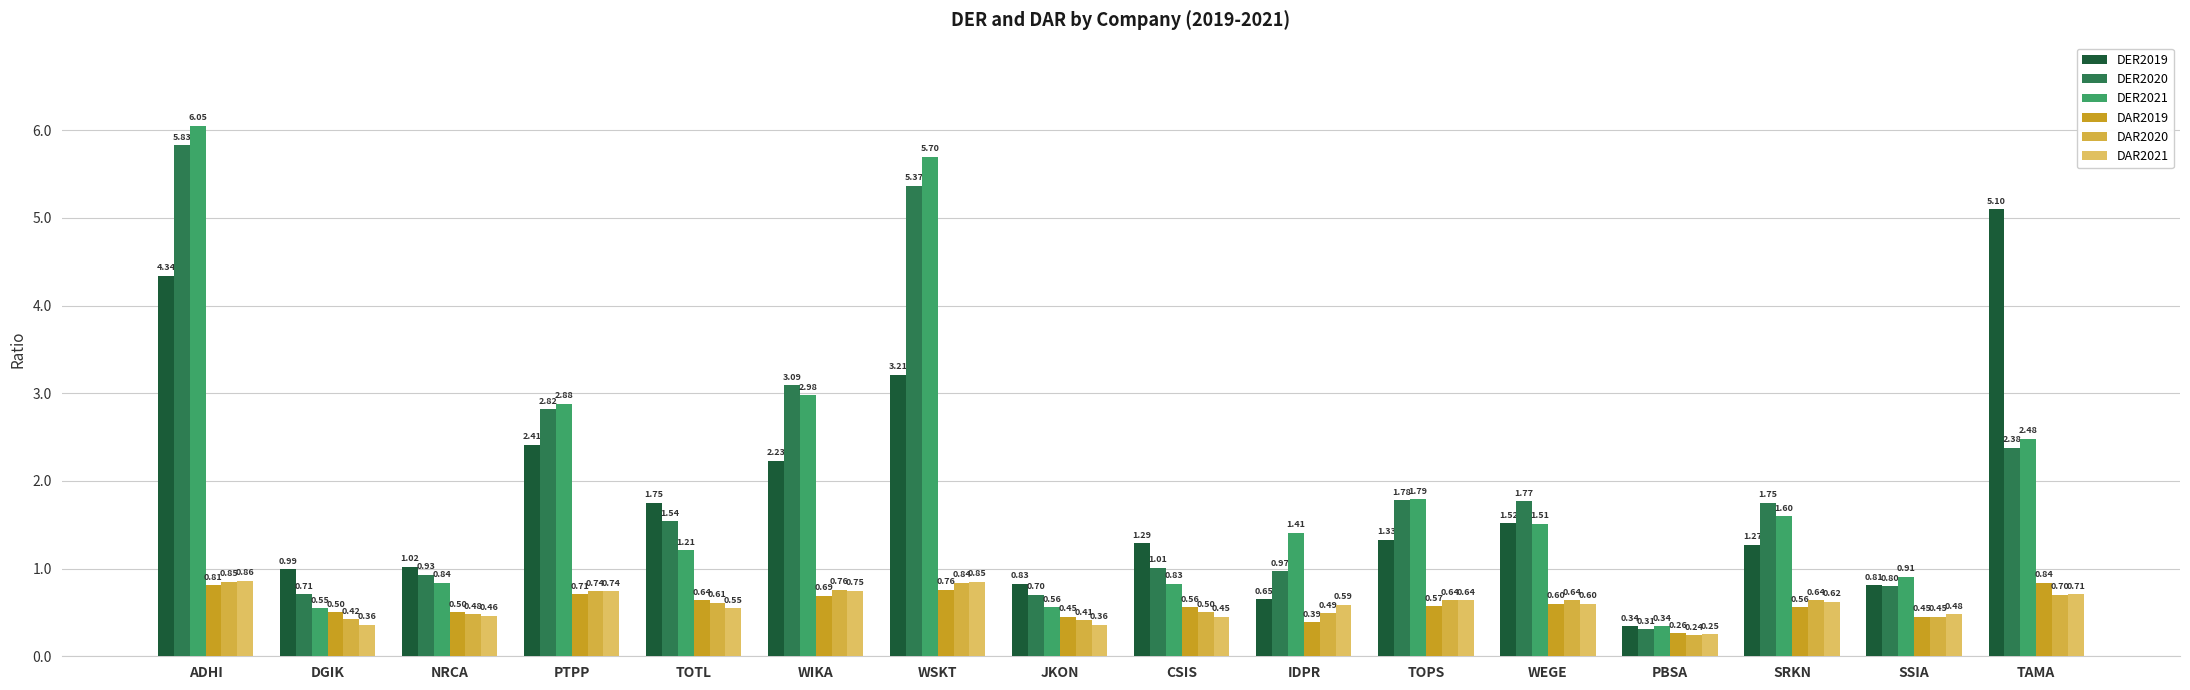

How many categories are shown in the chart?

16